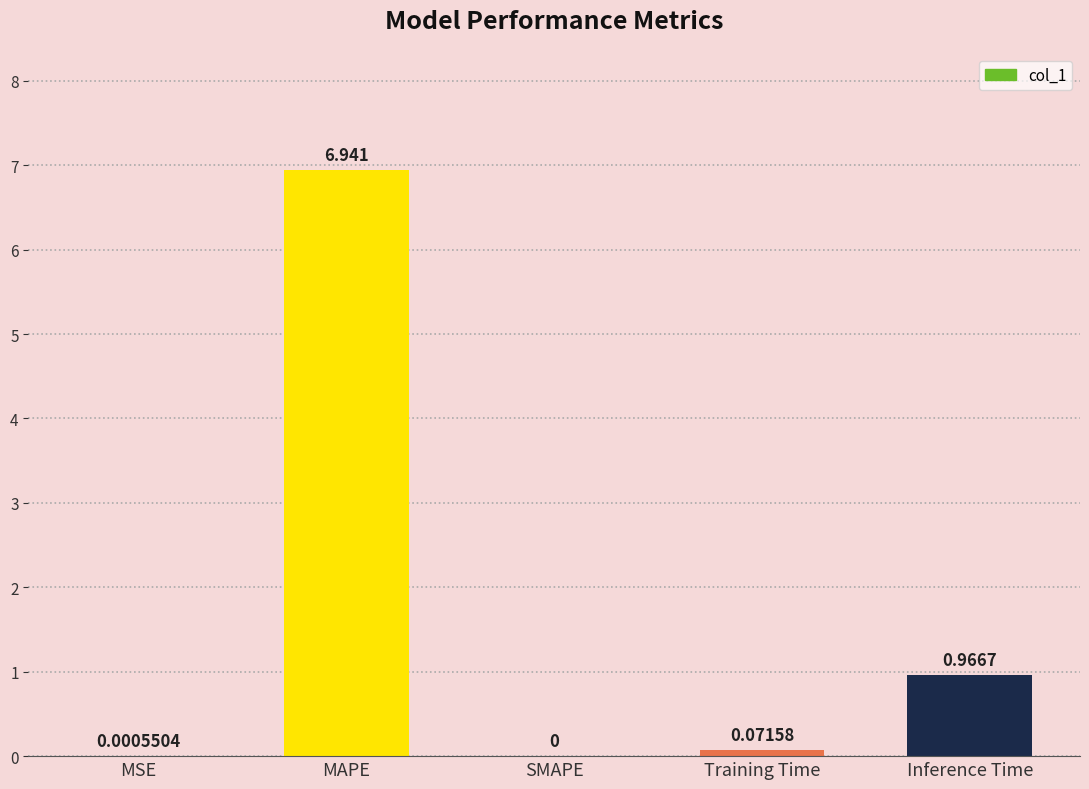

At which label is the value closest to 3?

Inference Time